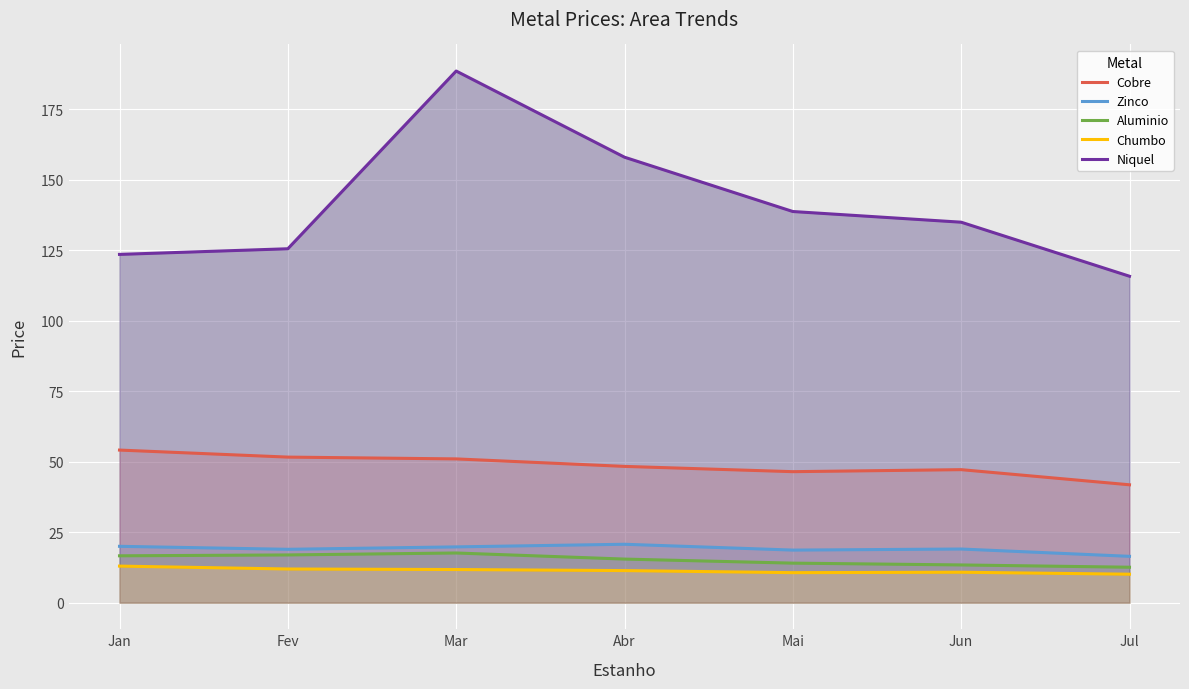

At which label is Chumbo closest to 11?

Jun